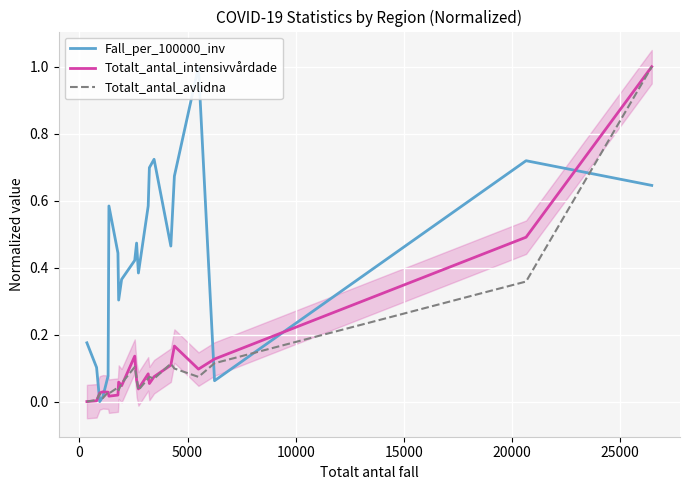

How many distinct data groups are displayed?

3